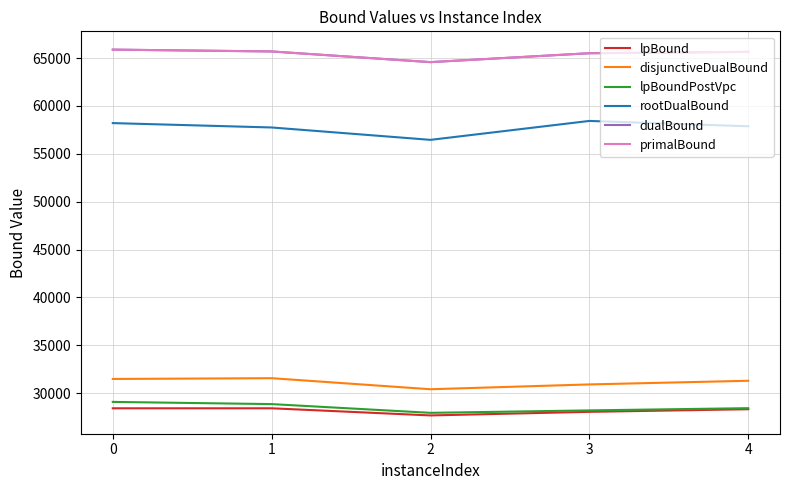

What is the spread (max minus min) of values at 2?

36899.7